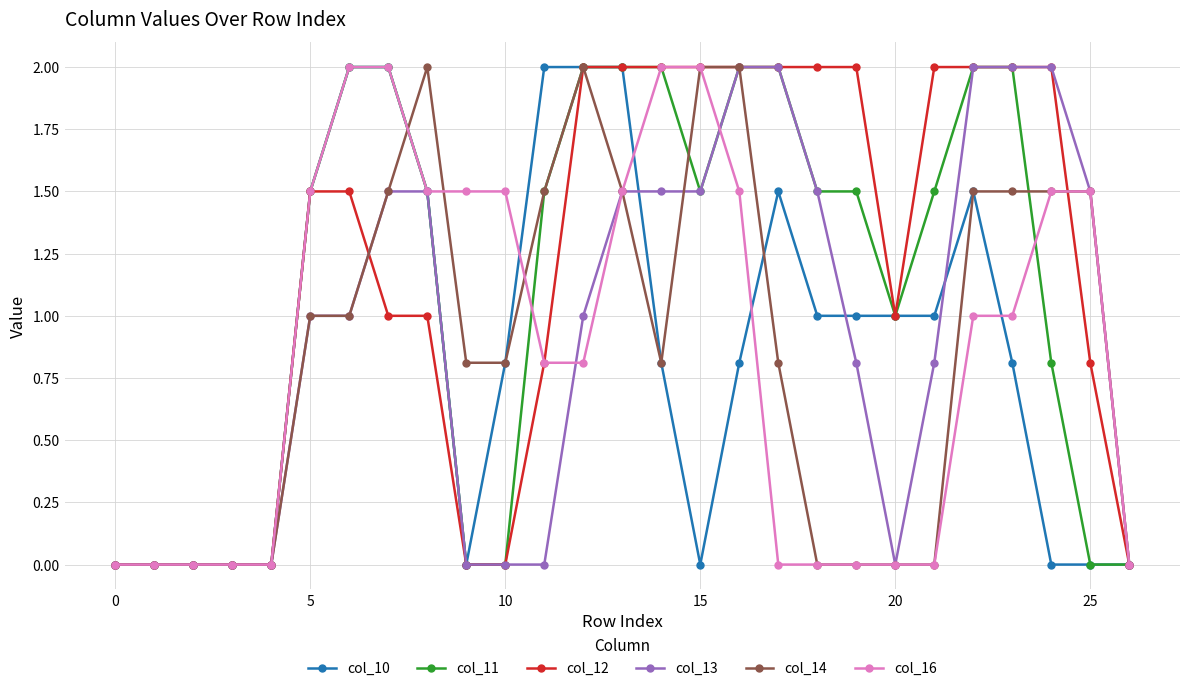

True or false: col_10 has more than 0 points higher than both neighbors.

True